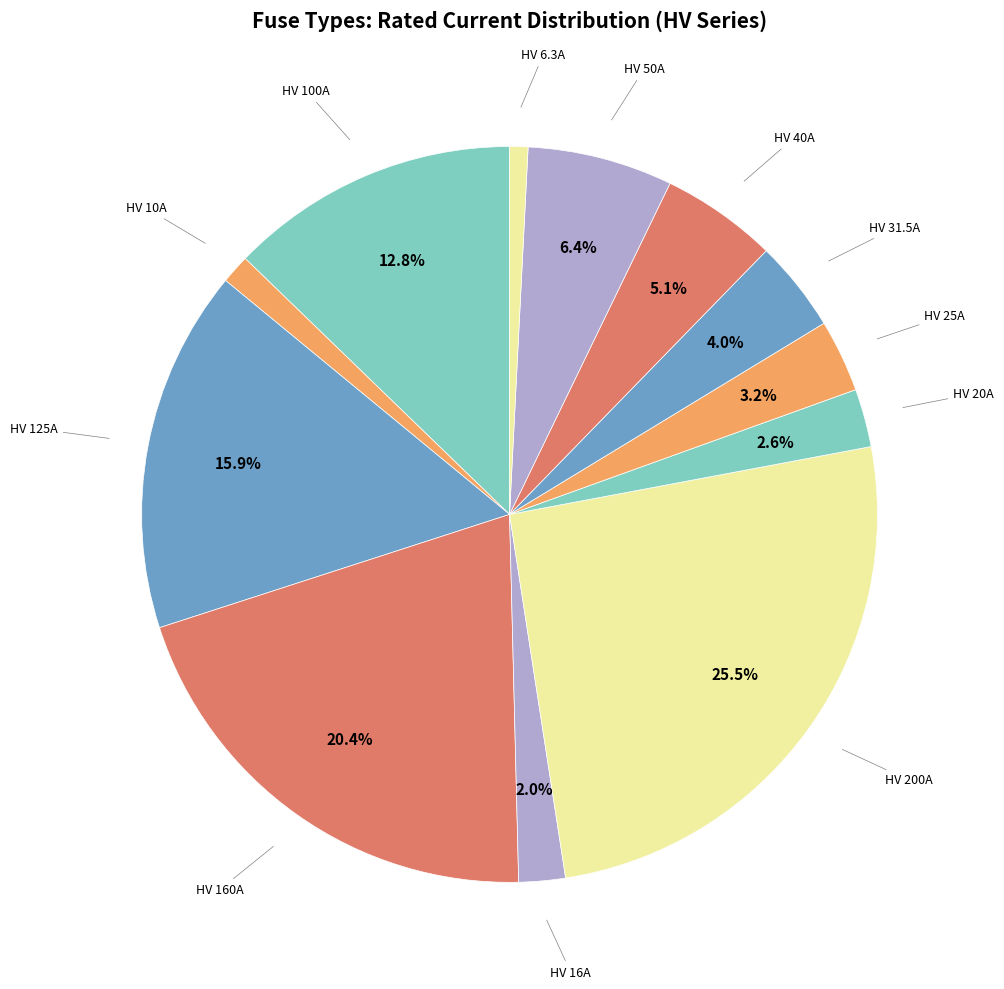

How many segments does this pie chart have?

12